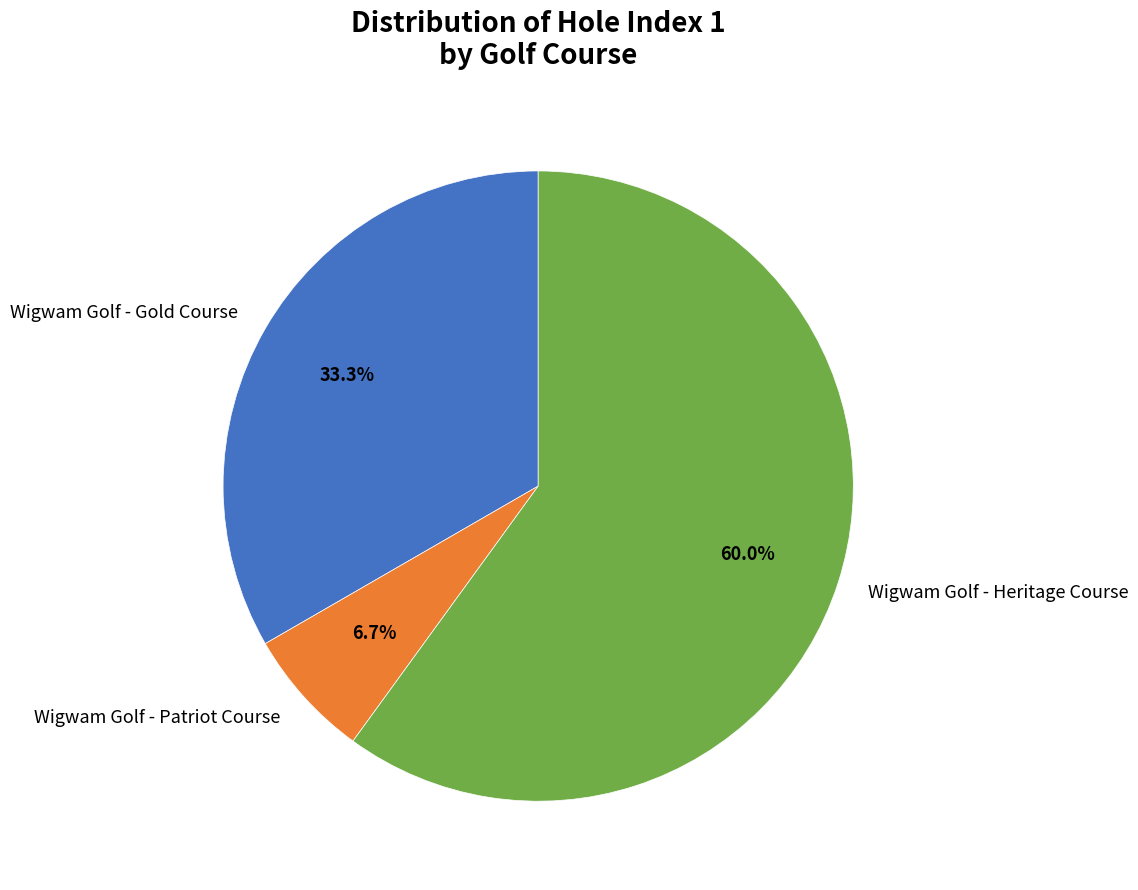

To the nearest percent, what is the combined percentage of Wigwam Golf - Patriot Course and Wigwam Golf - Gold Course?

40%